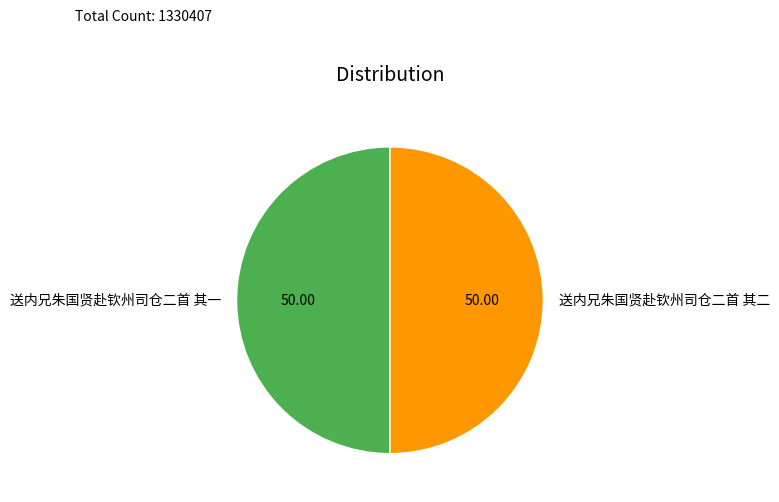

Combined, do 送内兄朱国贤赴钦州司仓二首 其一 and 送内兄朱国贤赴钦州司仓二首 其二 account for over 50%?

Yes